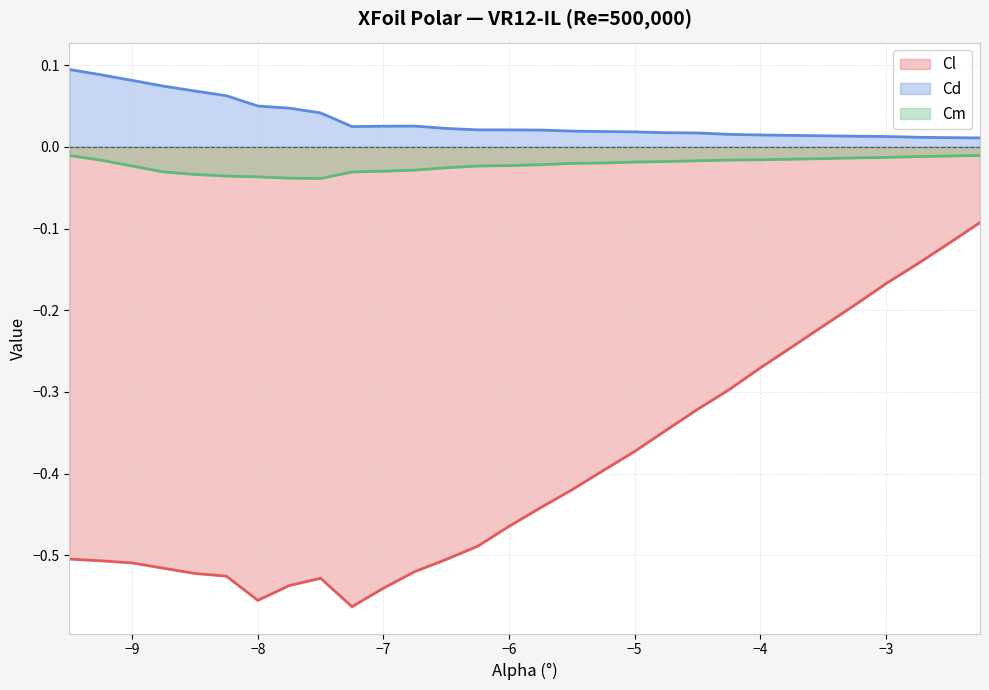

What is the smallest value displayed?

-0.6